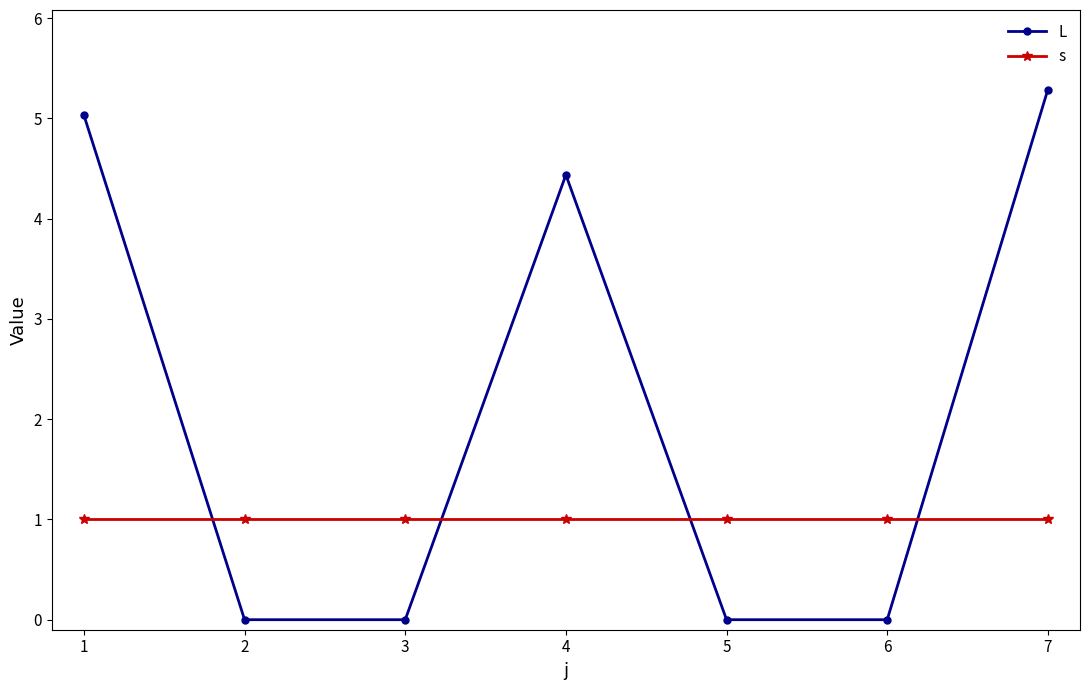

What is the sum of the s values at 6 and 1?

2.0